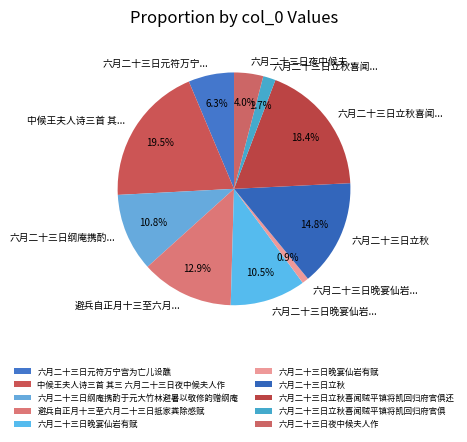

How many segments does this pie chart have?

10